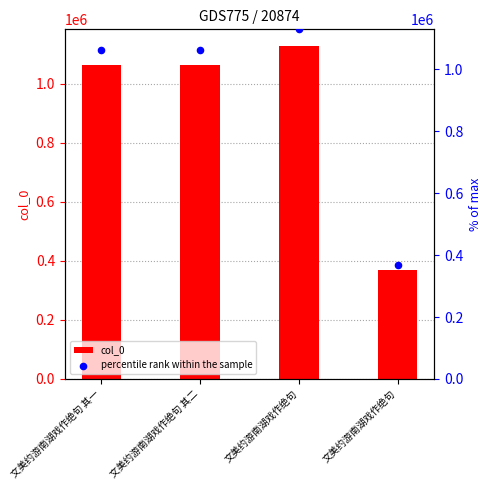

At how many categories does at least one series exceed 966463?

3